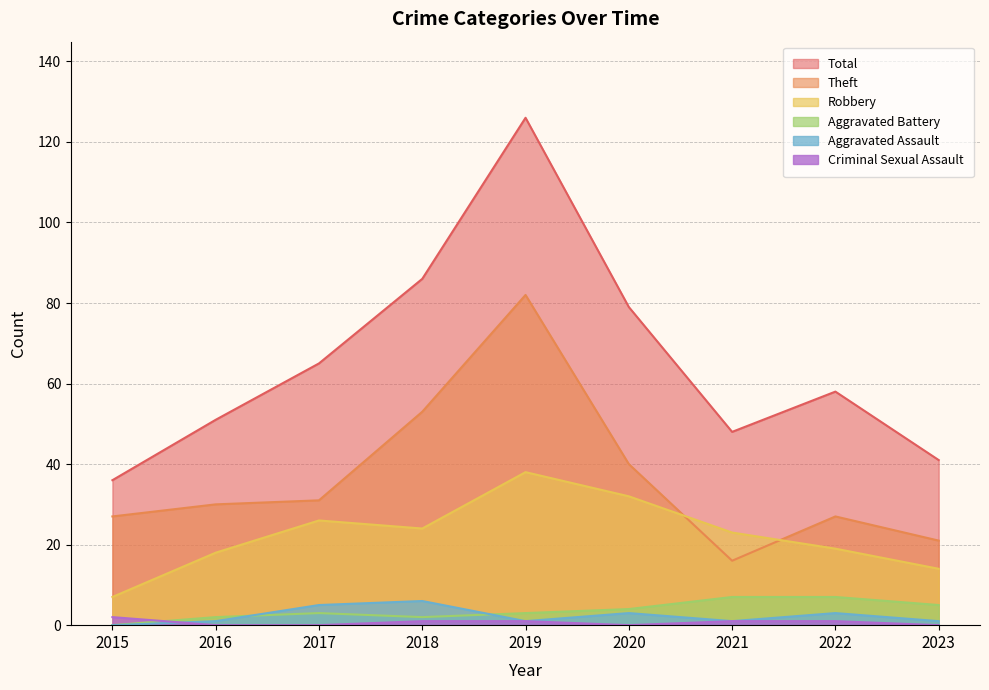

Reading left to right, extract all data points from this chart.

Robbery: 2015=7	2016=18	2017=26	2018=24	2019=38	2020=32	2021=23	2022=19	2023=14
Theft: 2015=27	2016=30	2017=31	2018=53	2019=82	2020=40	2021=16	2022=27	2023=21
Aggravated Assault: 2015=0	2016=1	2017=5	2018=6	2019=1	2020=3	2021=1	2022=3	2023=1
Aggravated Battery: 2015=0	2016=2	2017=3	2018=2	2019=3	2020=4	2021=7	2022=7	2023=5
Criminal Sexual Assault: 2015=2	2016=0	2017=0	2018=1	2019=1	2020=0	2021=1	2022=1	2023=0
Total: 2015=36	2016=51	2017=65	2018=86	2019=126	2020=79	2021=48	2022=58	2023=41